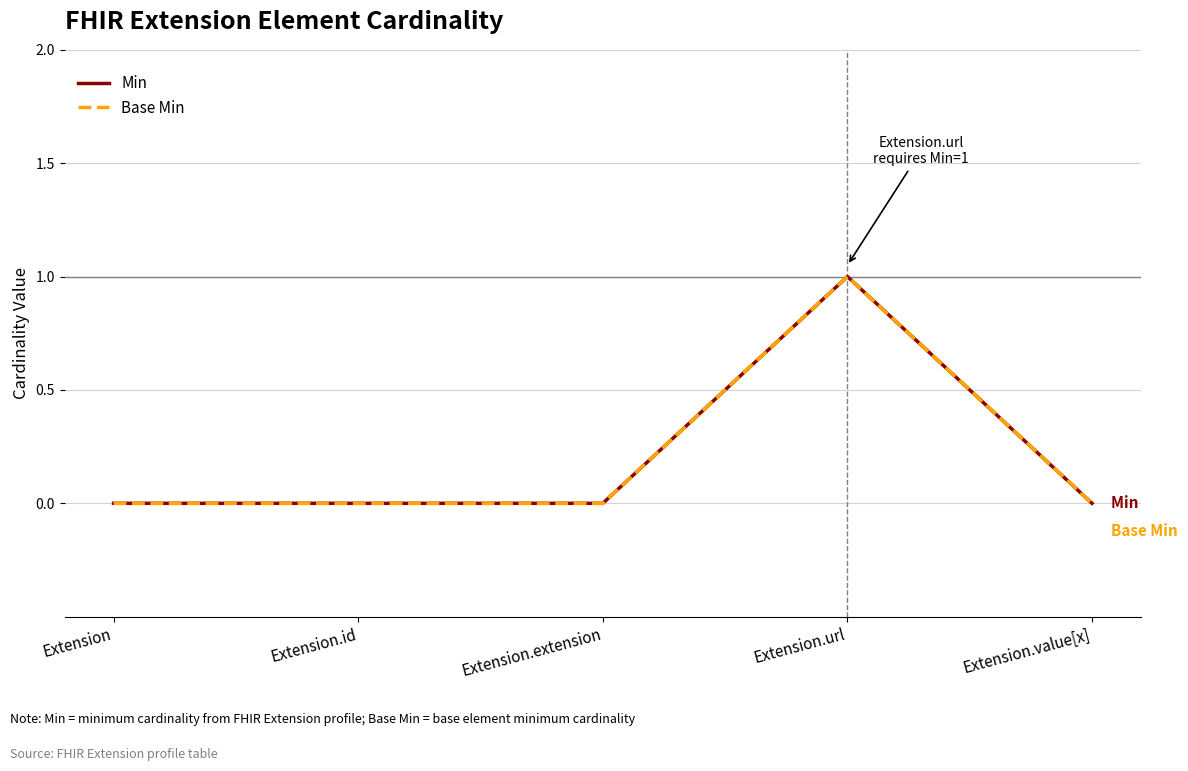

Rank the categories by Base Min value from lowest to highest.

Extension, Extension.id, Extension.extension, Extension.value[x], Extension.url